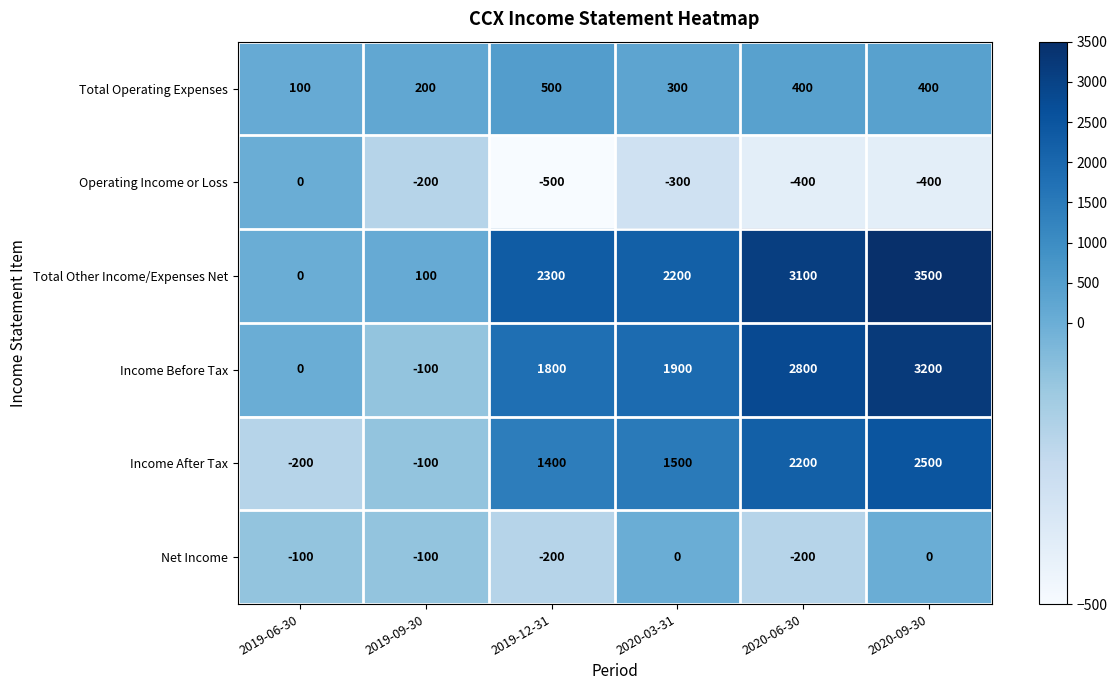

What is the average value of the Net Income series?

-100